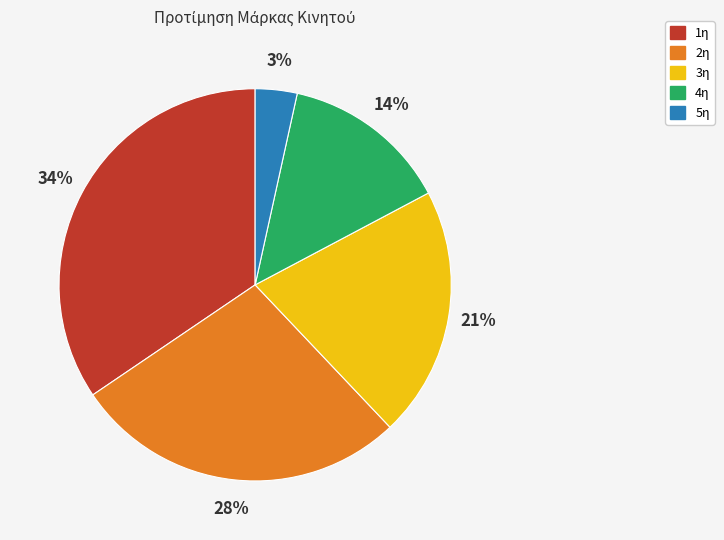

To the nearest percent, what is the combined percentage of 5η and 4η?

17%